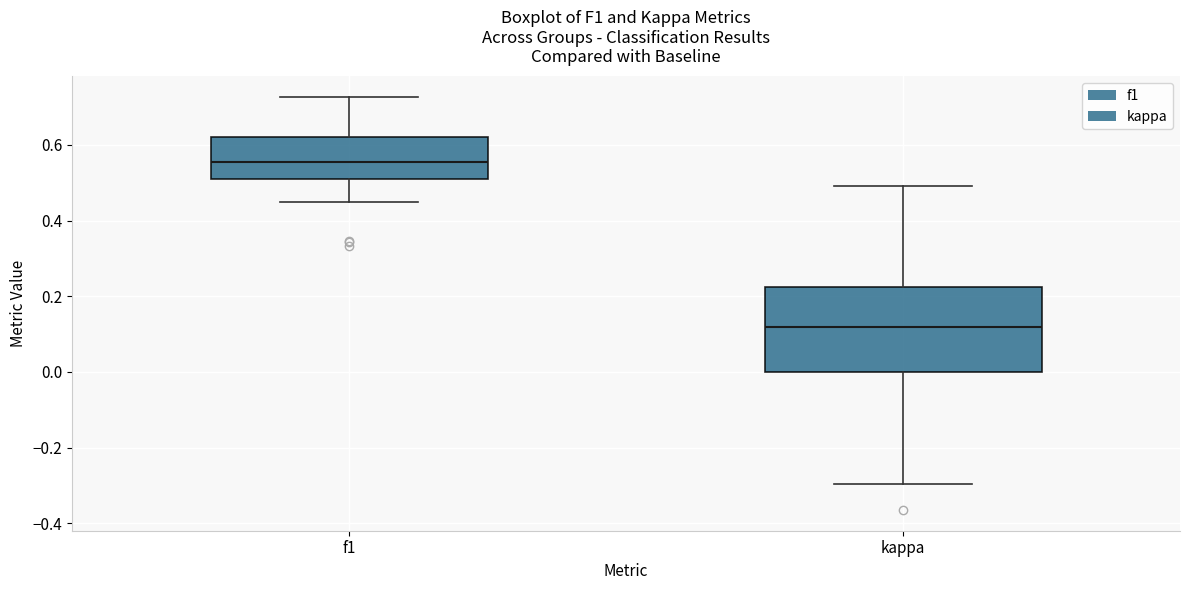

Comparing the boxes themselves (not the whiskers), which one is the tallest?

kappa